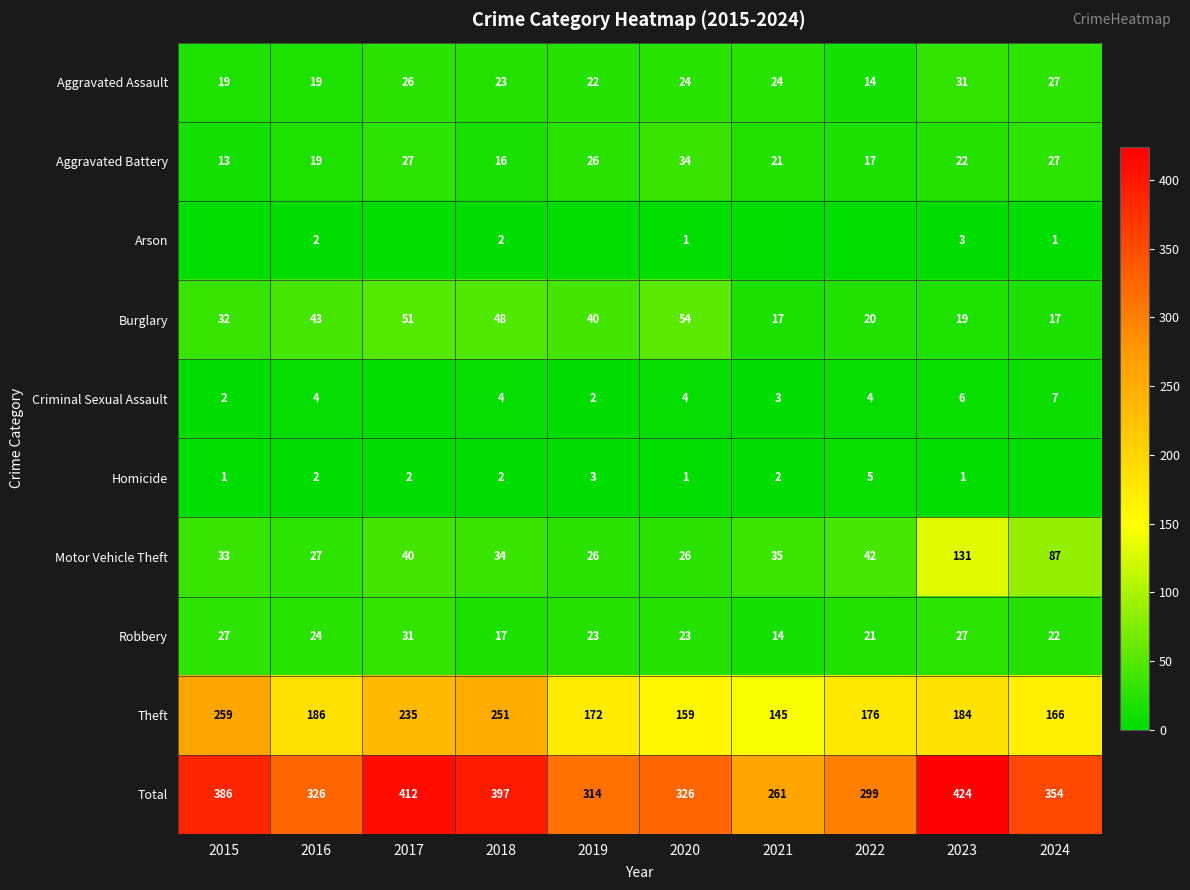

Is it true that Aggravated Assault equals 27 at 2024?

True